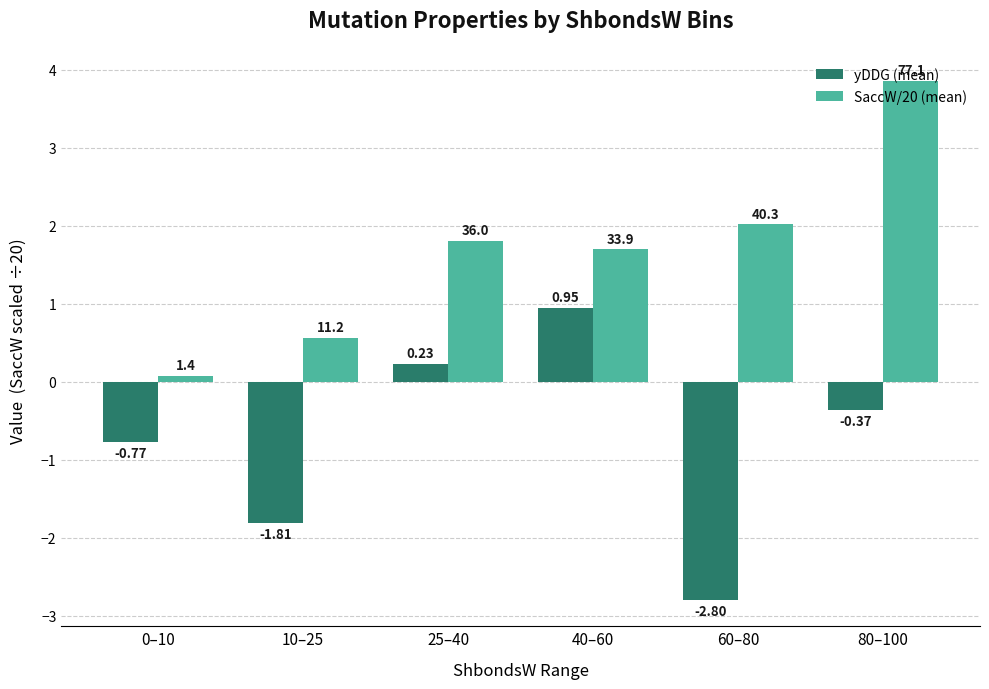

How many values in the yDDG (mean) series are below 0?

4